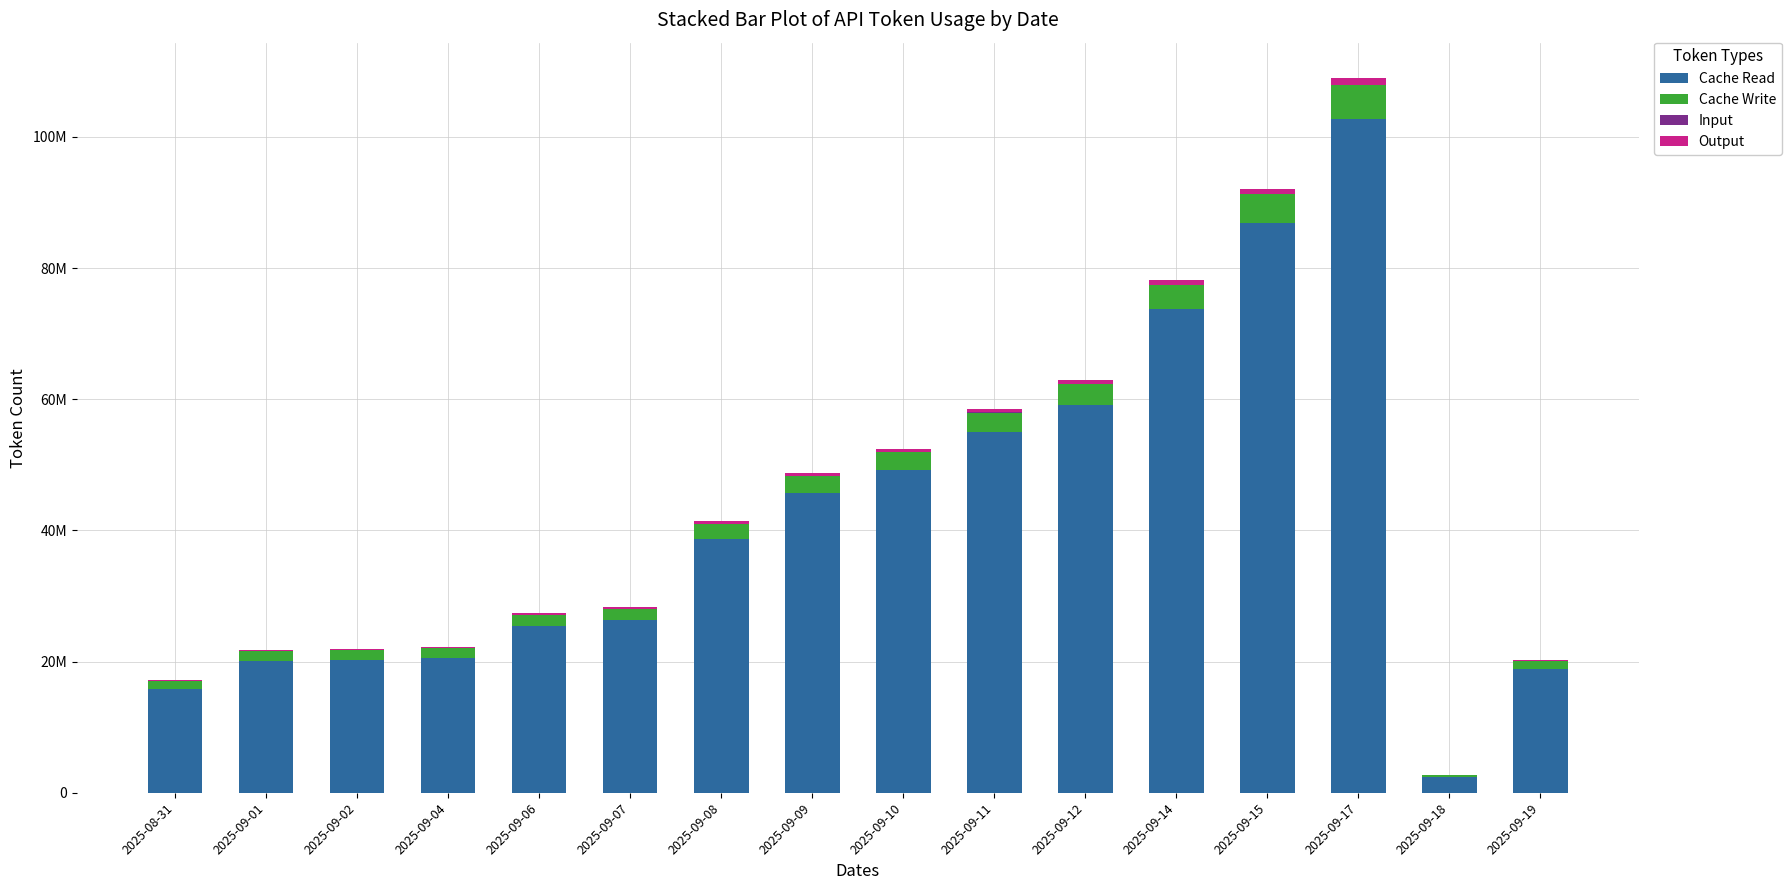

Are the bars grouped side by side (vs. stacked)?

No